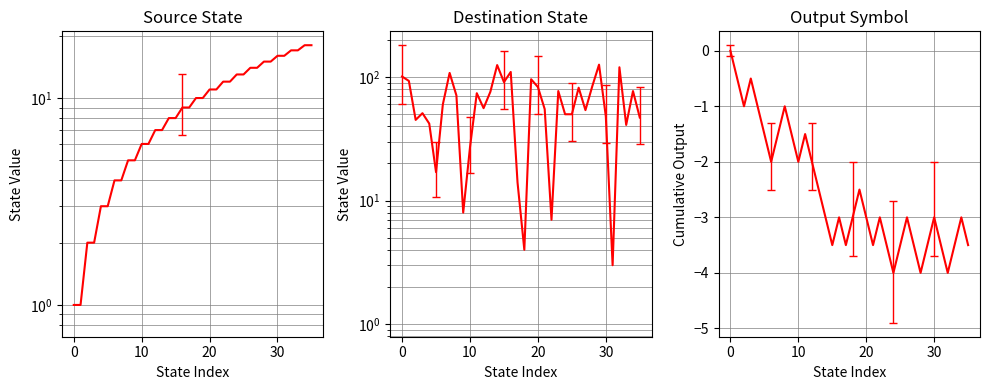

Does the chart have visible grid lines?

Yes